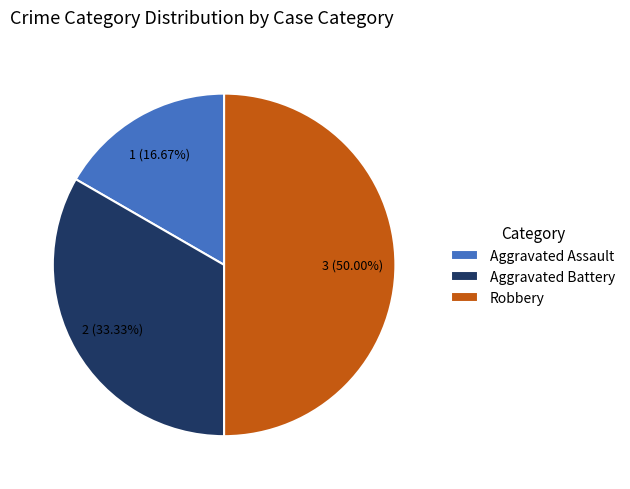

Does Aggravated Assault account for over 50% of the chart?

No